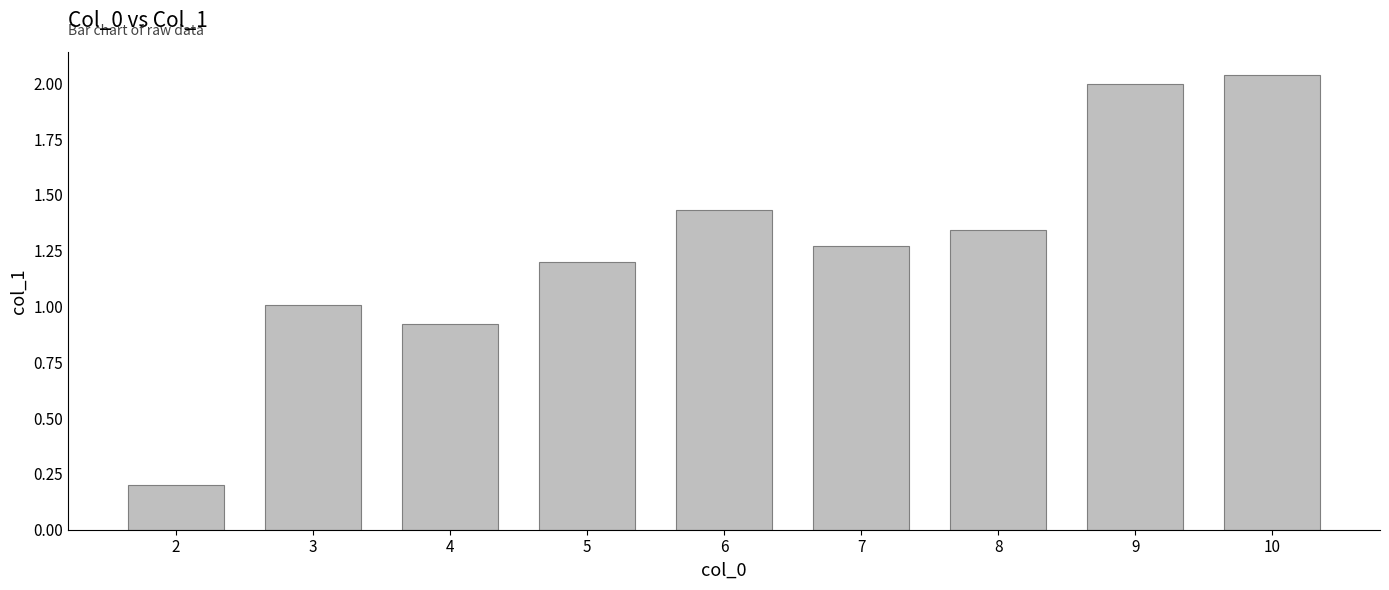

Rank the categories by value from lowest to highest.

2, 4, 3, 5, 7, 8, 6, 9, 10